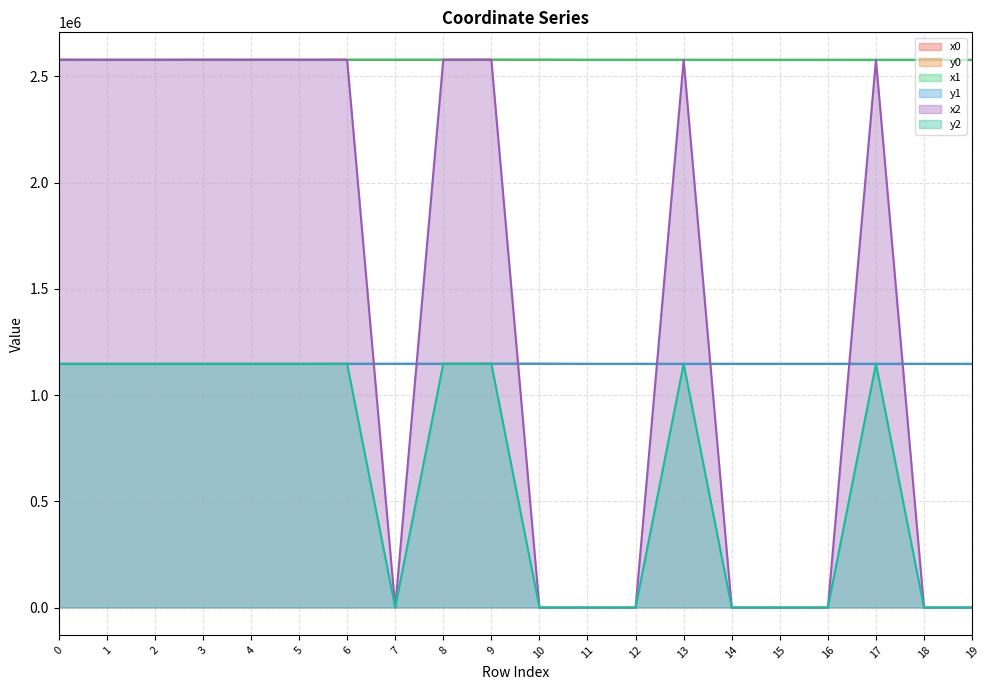

How many data points in y2 are less than 1146930?

10